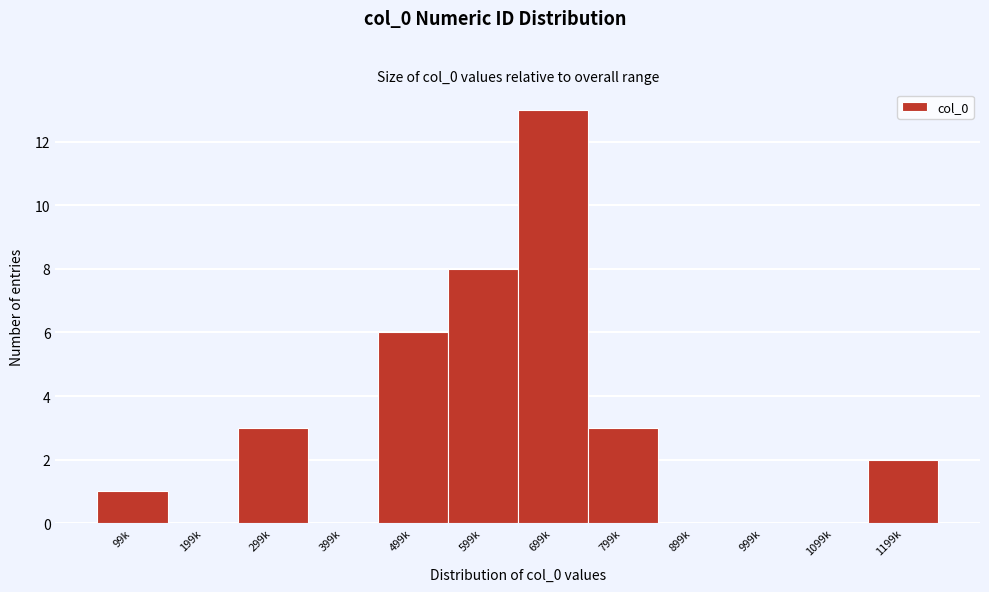

Reading left to right, what are all the values shown in this chart?

99k=1	199k=0	299k=3	399k=0	499k=6	599k=8	699k=13	799k=3	899k=0	999k=0	1099k=0	1199k=2